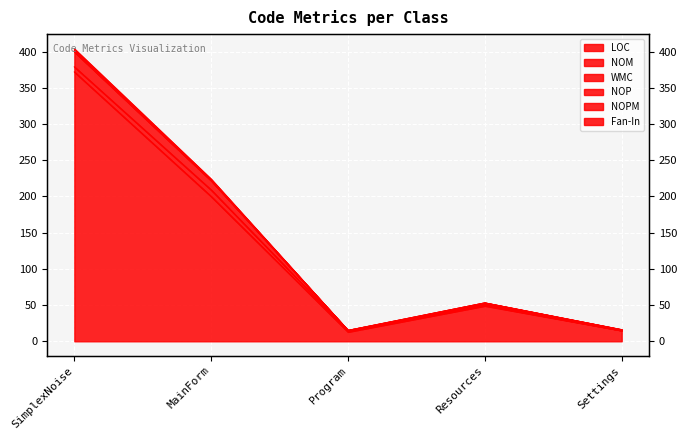

True or false: Fan-In and WMC intersect in this chart.

False